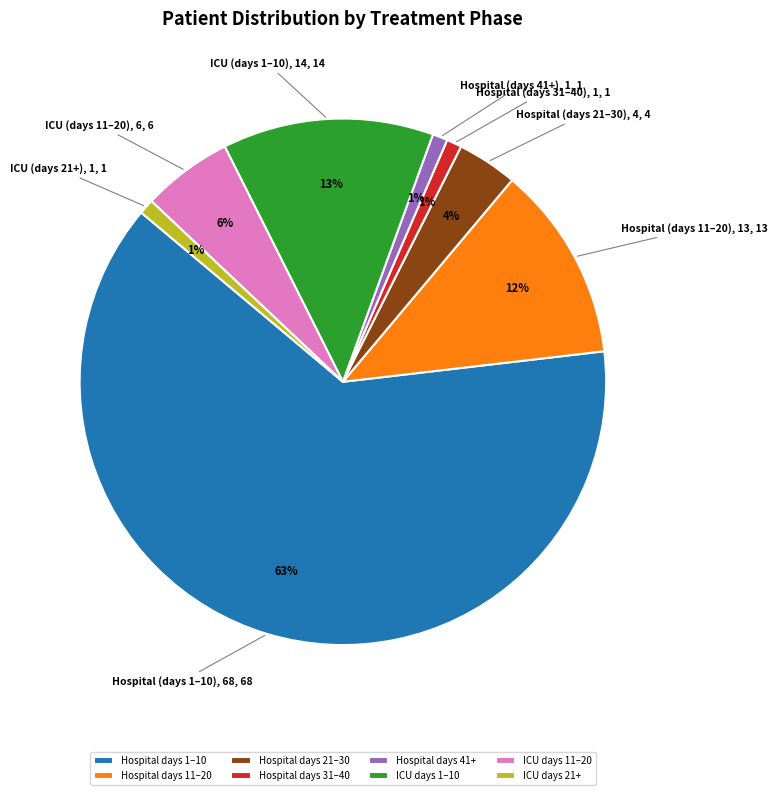

Which slice represents more than half of the pie?

Hospital days 1–10